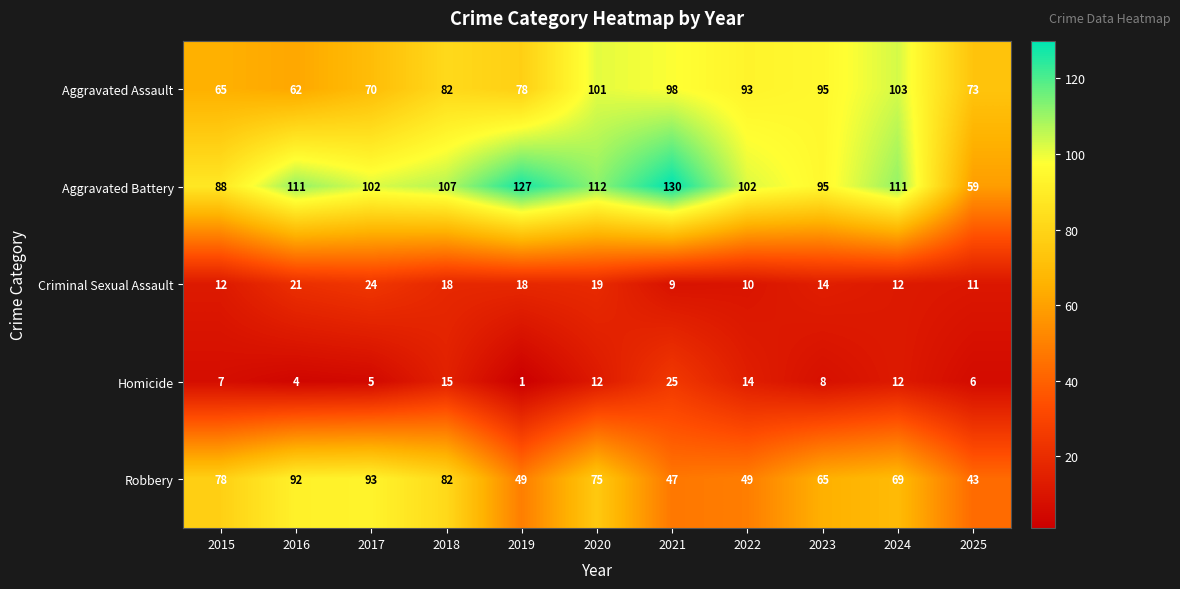

What is the average value of the Criminal Sexual Assault series?

15